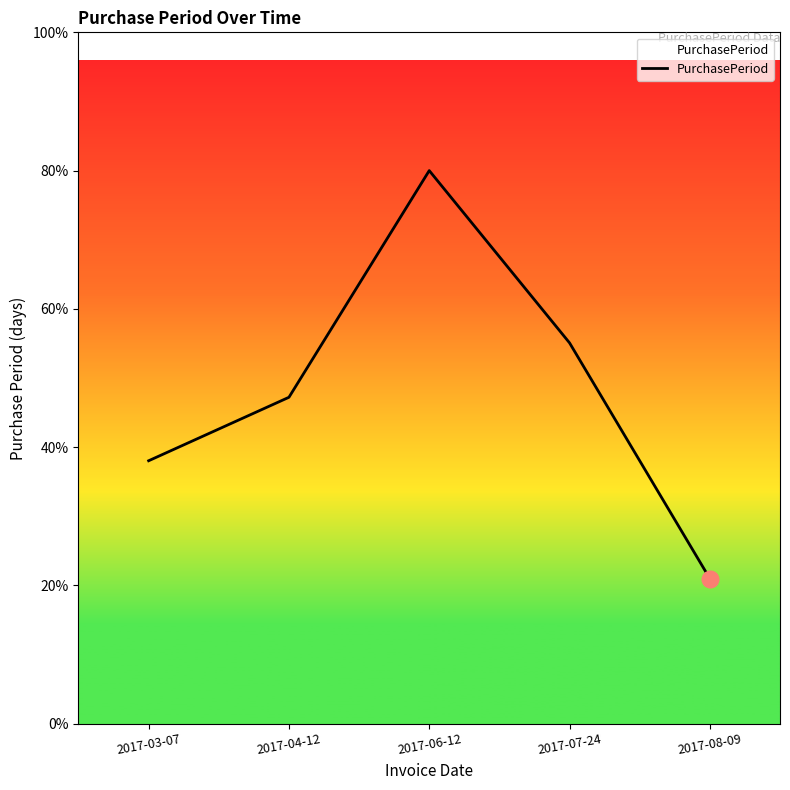

What position from the right is 2017-07-24?

2